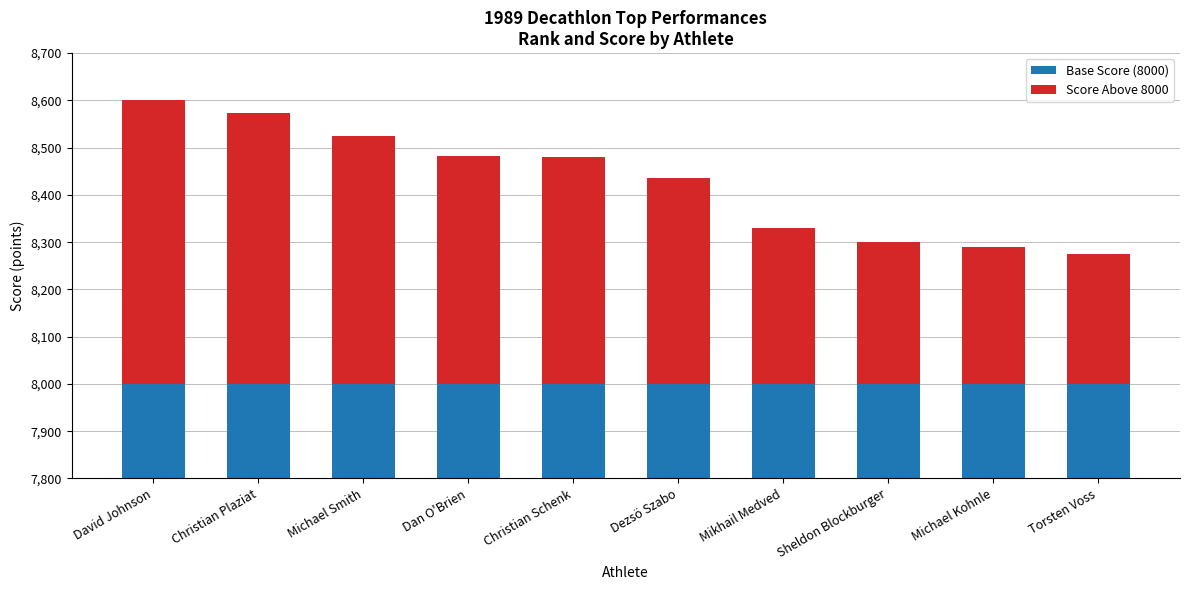

List the labels in order of Base Score (8000) value, largest first.

David Johnson, Christian Plaziat, Michael Smith, Dan O'Brien, Christian Schenk, Dezsö Szabo, Mikhail Medved, Sheldon Blockburger, Michael Kohnle, Torsten Voss